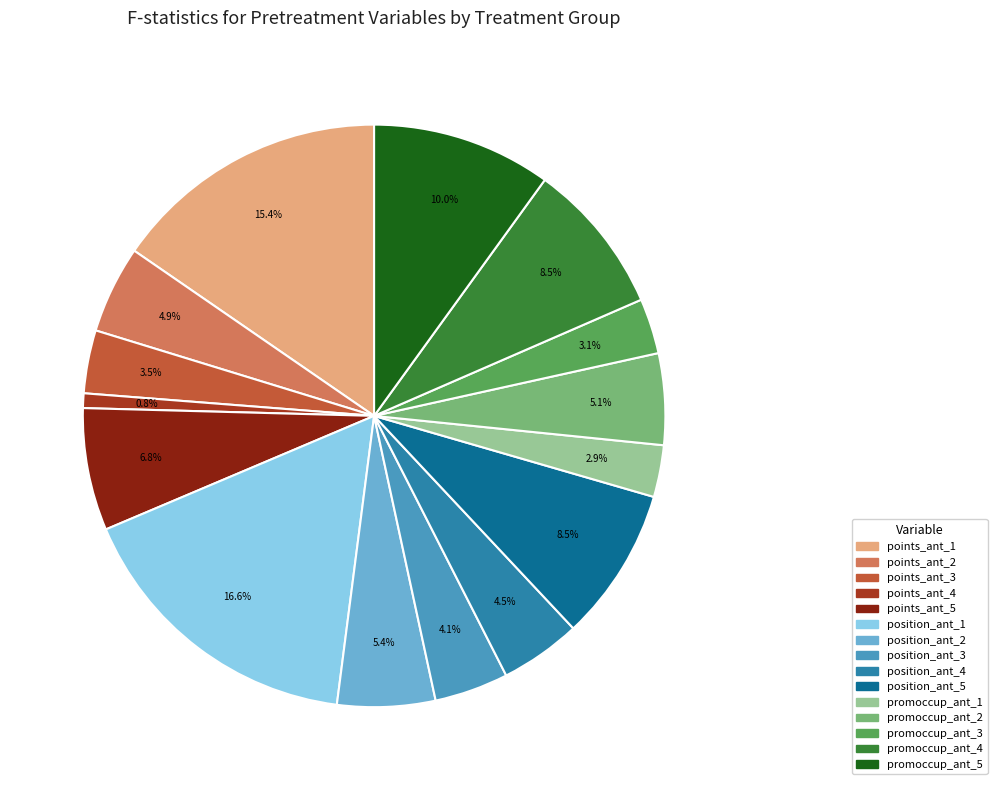

Do position_ant_4 and promoccup_ant_3 together represent more than half of the pie?

No